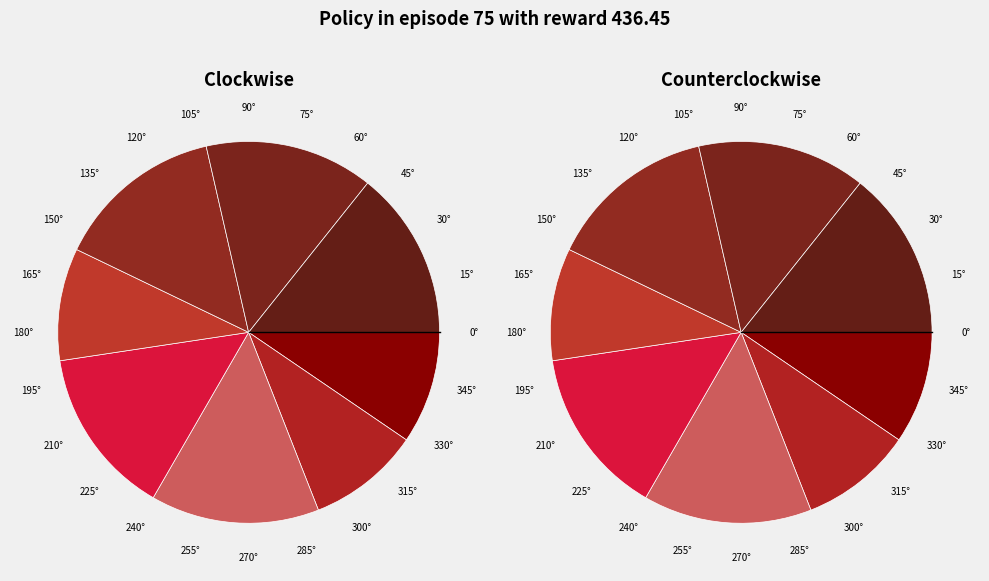

To the nearest percent, what is the average slice percentage?

12%